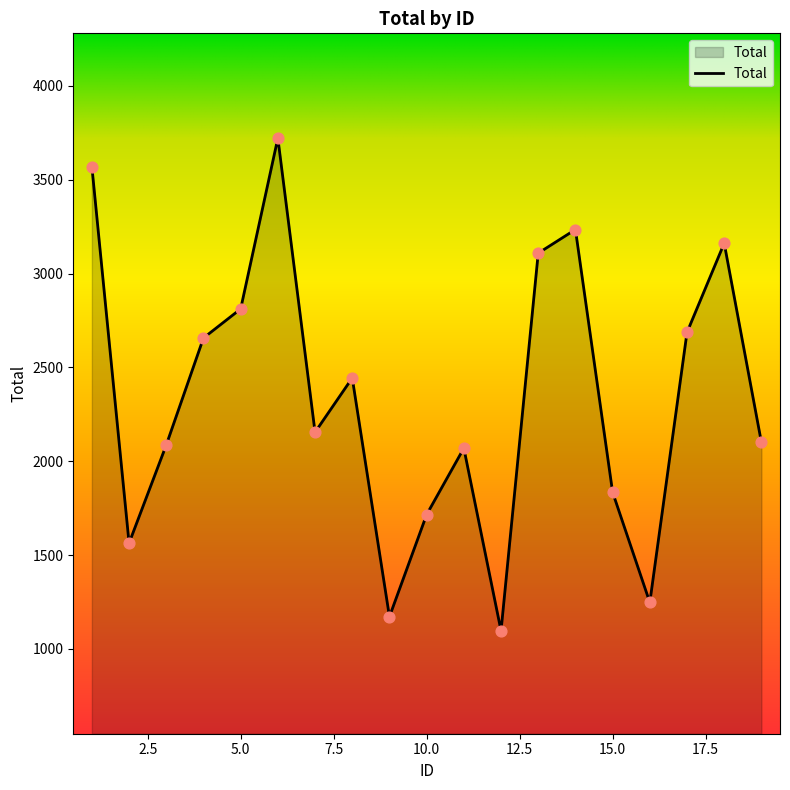

What is the greatest value displayed?

3722